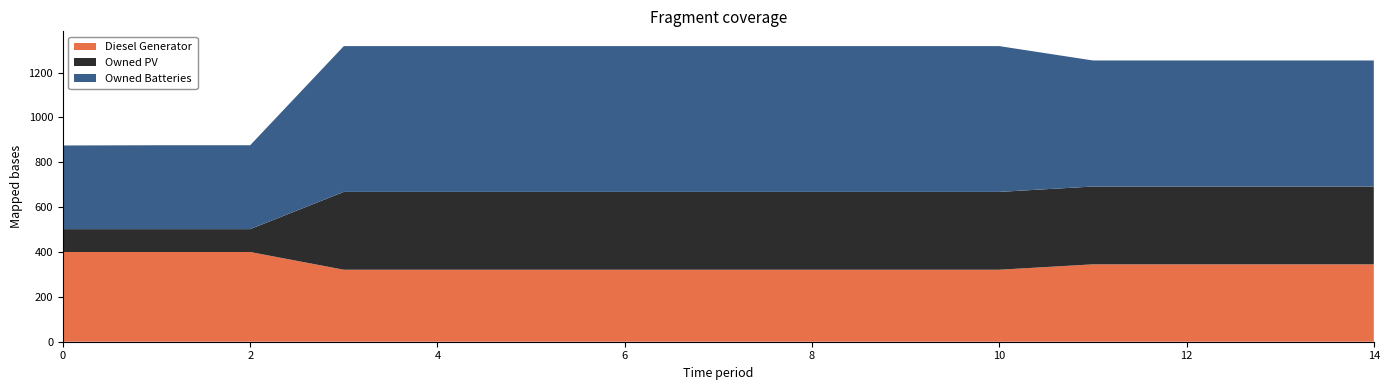

Reading right to left, transcribe all the data shown in this chart.

Diesel Generator: 14=345	13=345	12=345	11=345	10=321	9=321	8=321	7=321	6=321	5=321	4=321	3=321	2=400	1=400	0=400
Owned PV: 14=347	13=347	12=347	11=347	10=347	9=347	8=347	7=347	6=347	5=347	4=347	3=347	2=102	1=102	0=102
Owned Batteries: 14=562	13=562	12=562	11=562	10=650	9=650	8=650	7=650	6=650	5=650	4=650	3=650	2=374	1=374	0=373